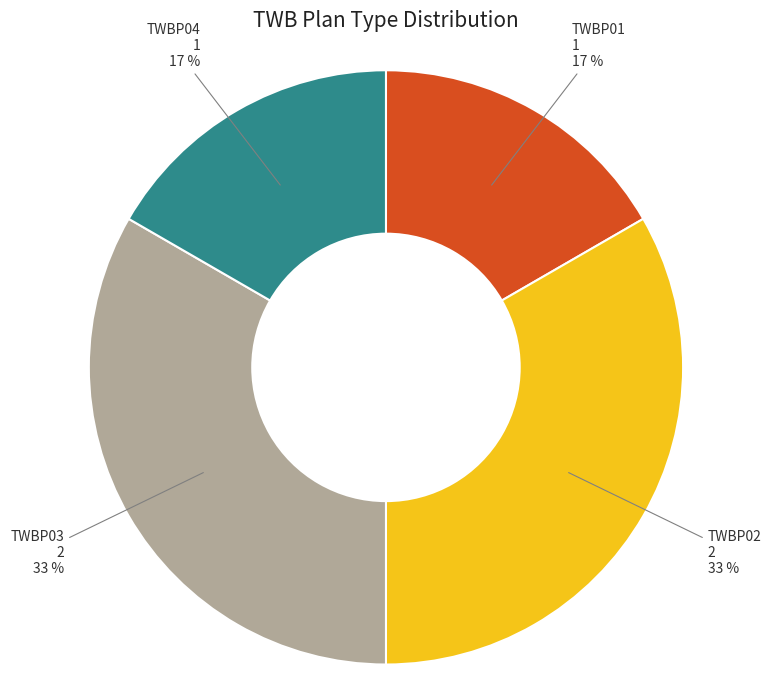

How many segments does this pie chart have?

4